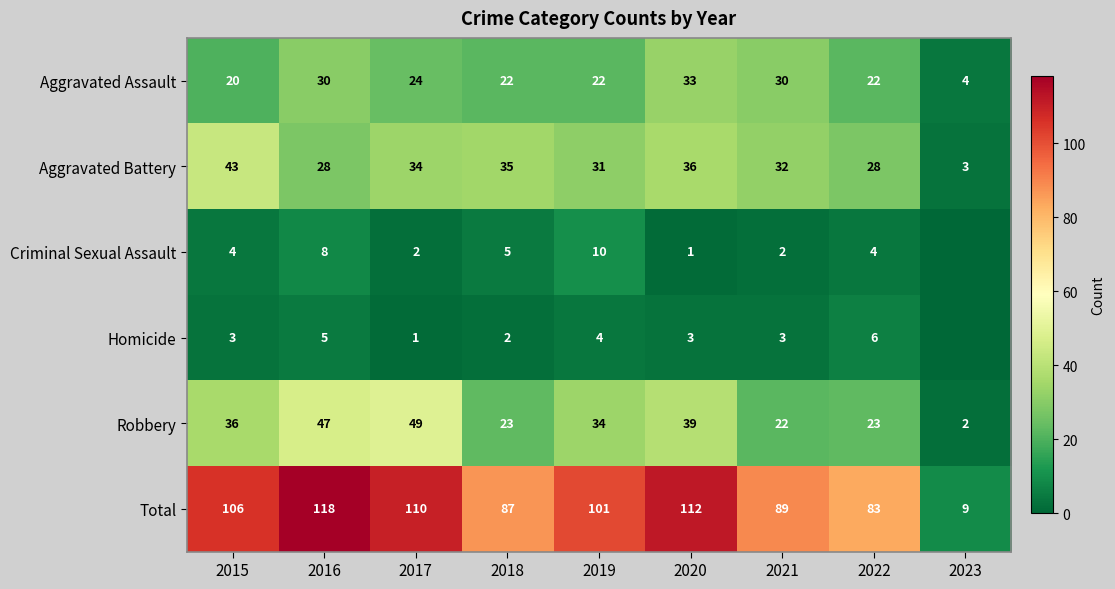

What is the difference between the maximum and minimum values in the Aggravated Battery series?

40